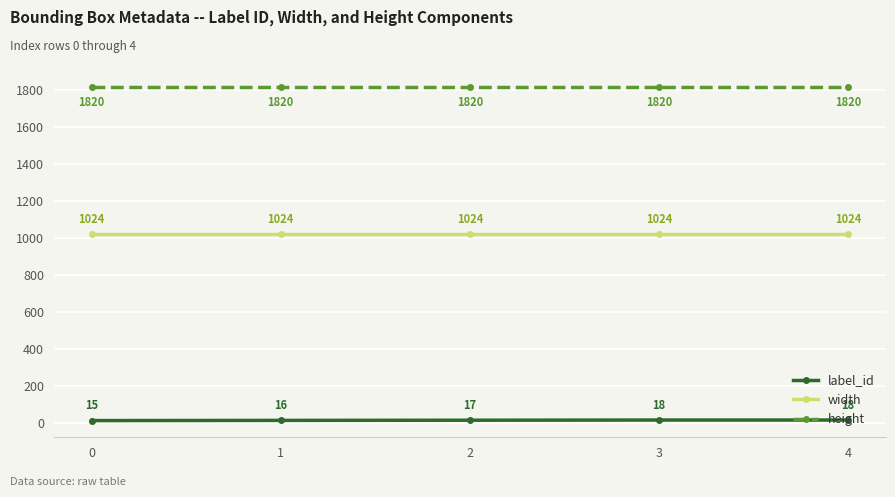

True or false: width has a value of 1024 at 4.

True